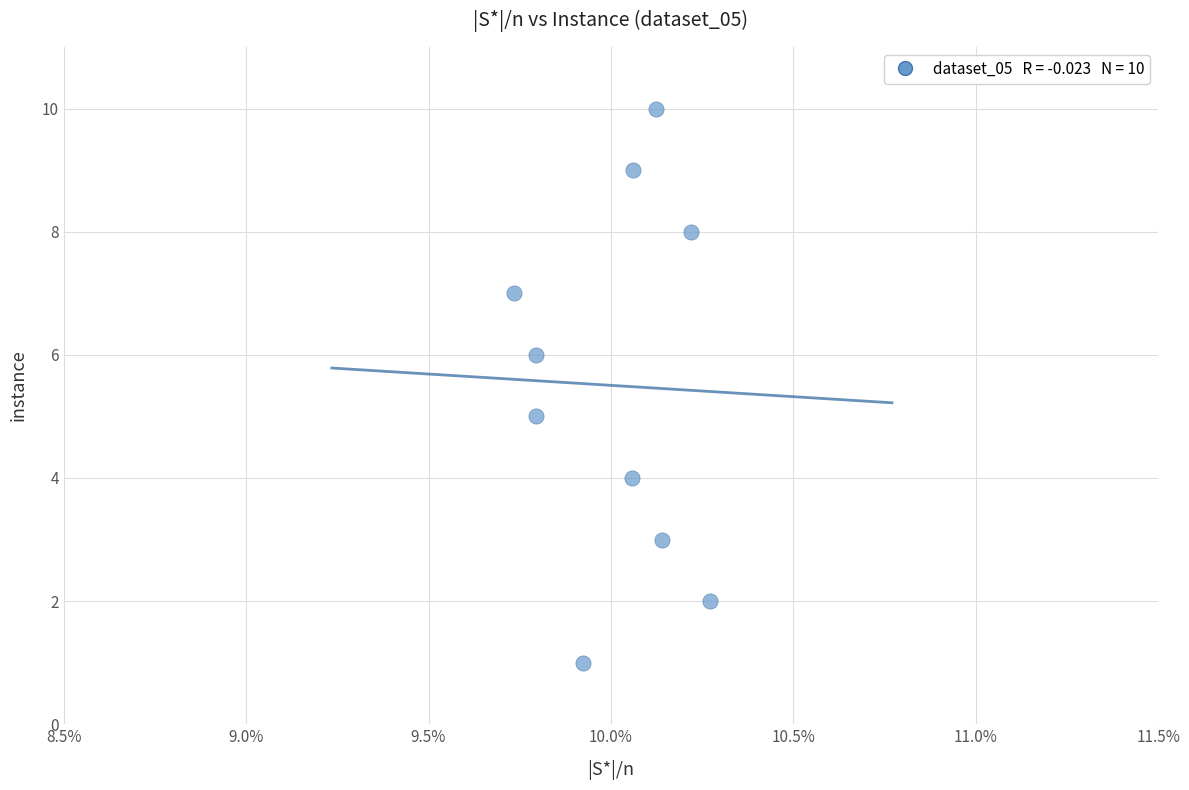

What is the average Y value?

6